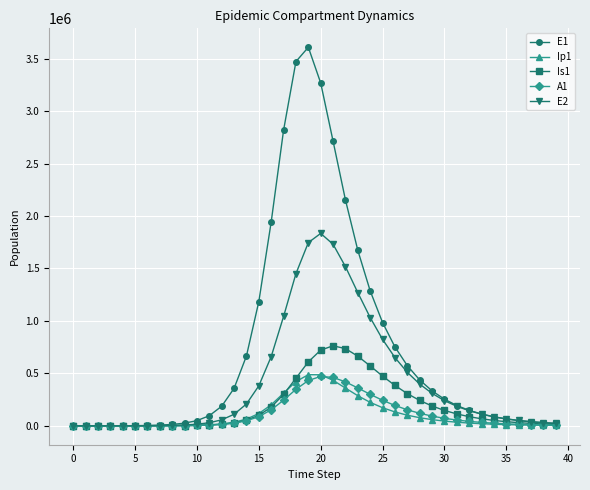

Which series has the largest total across all categories?

E1